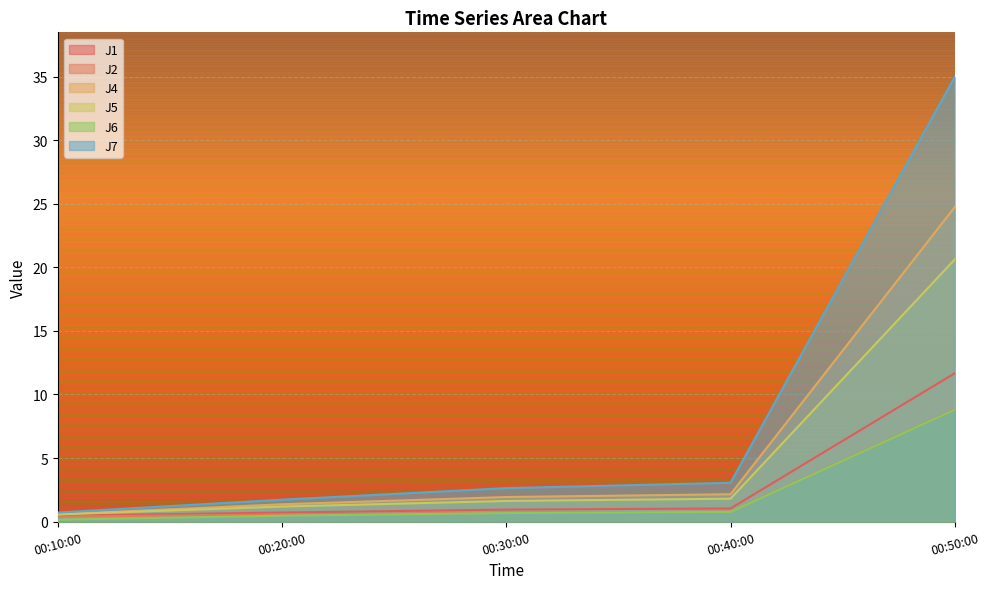

Count the number of data series in this chart.

6